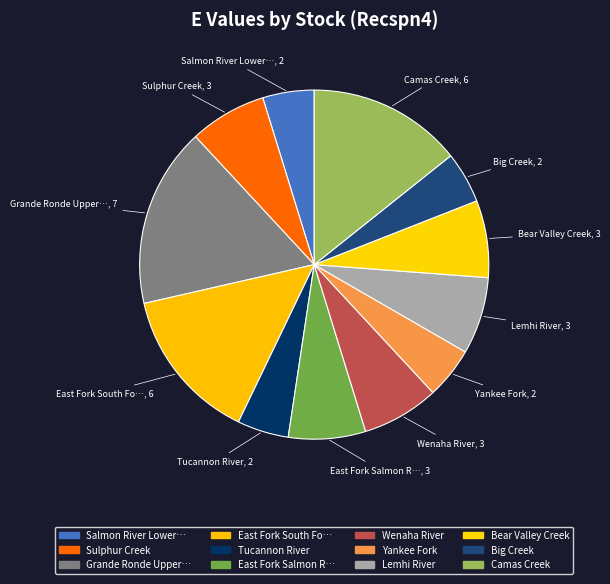

Which slice is the largest?

Grande Ronde Upper…